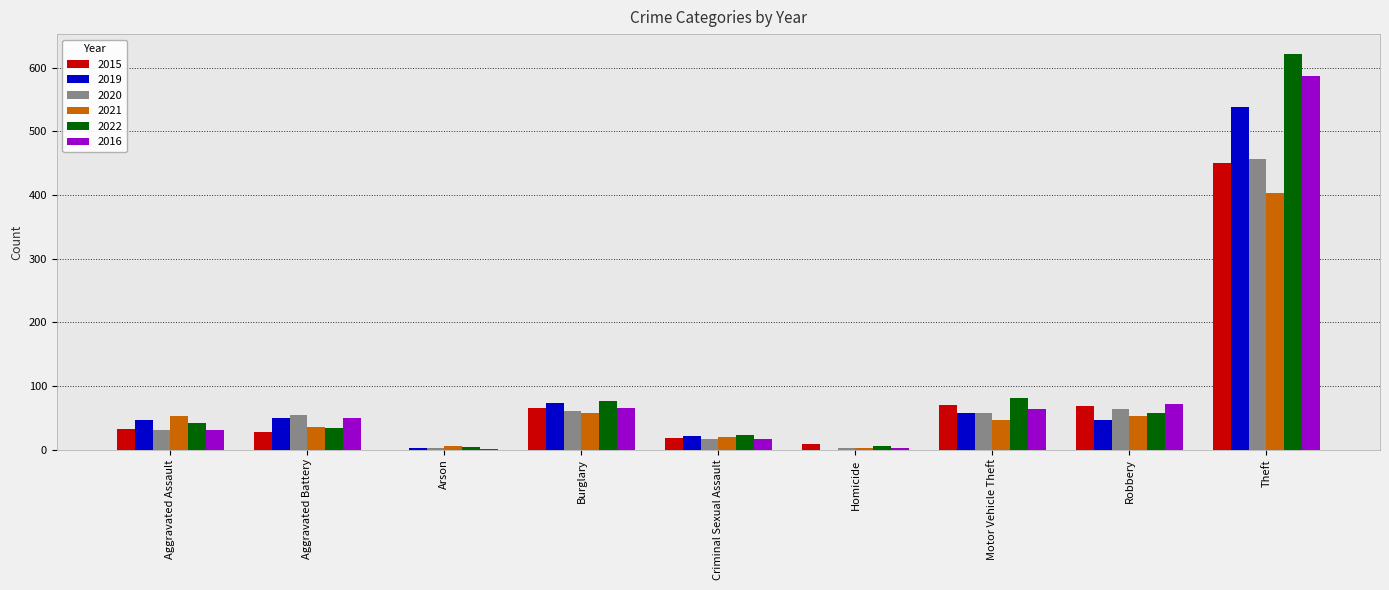

What is the sum of all 2015 values?

740